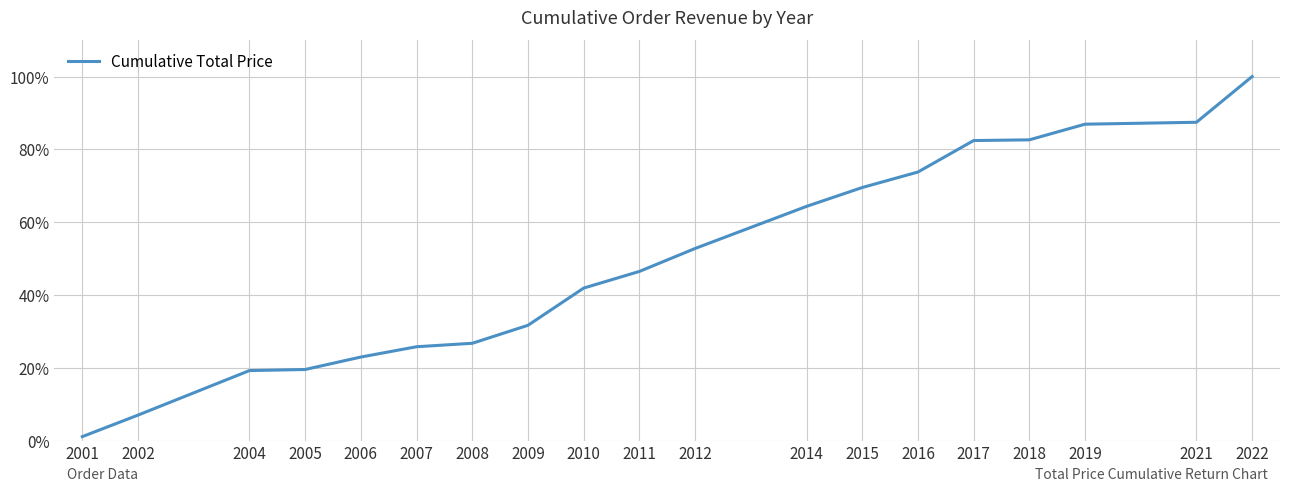

Does the chart display data point markers on the line(s)?

No